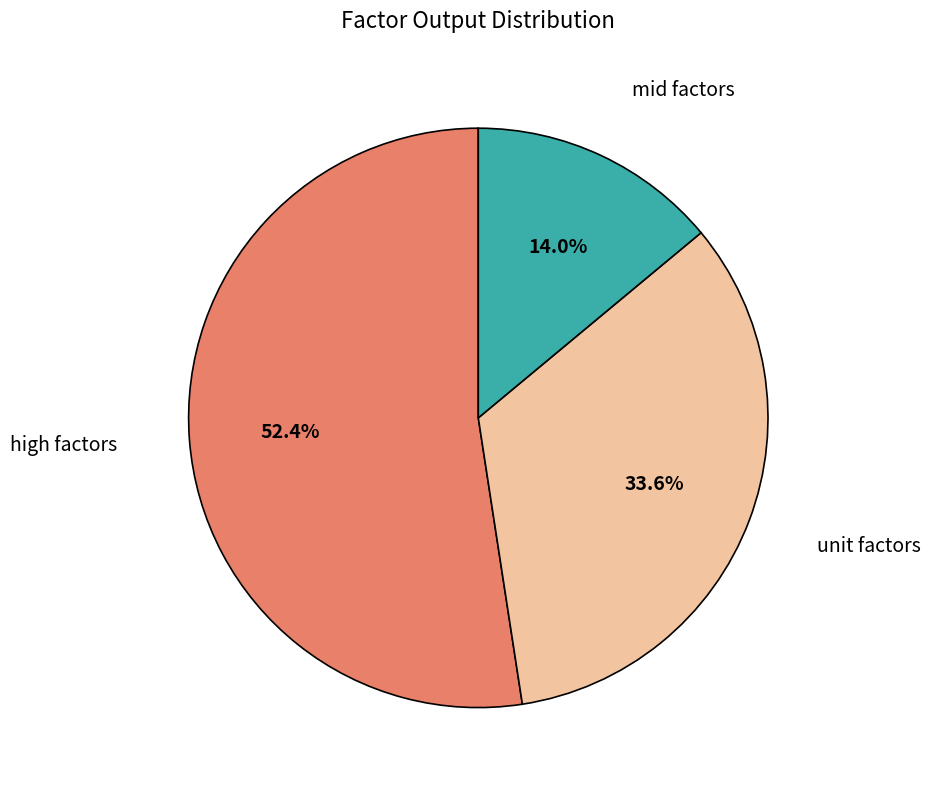

Is there a majority slice in this chart?

Yes